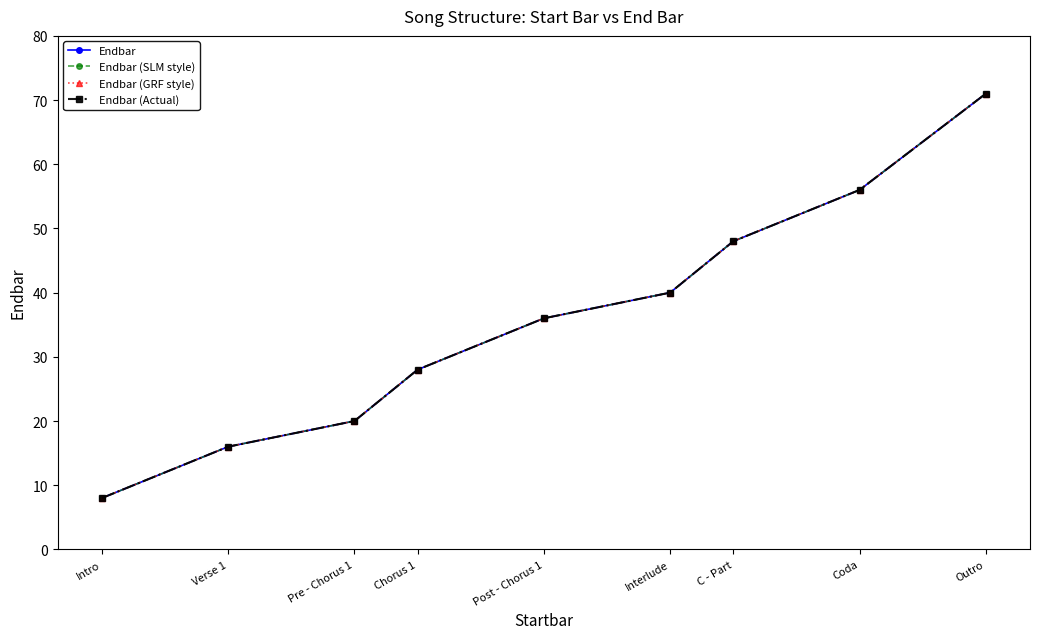

Is this an area chart (filled region under the line)?

No